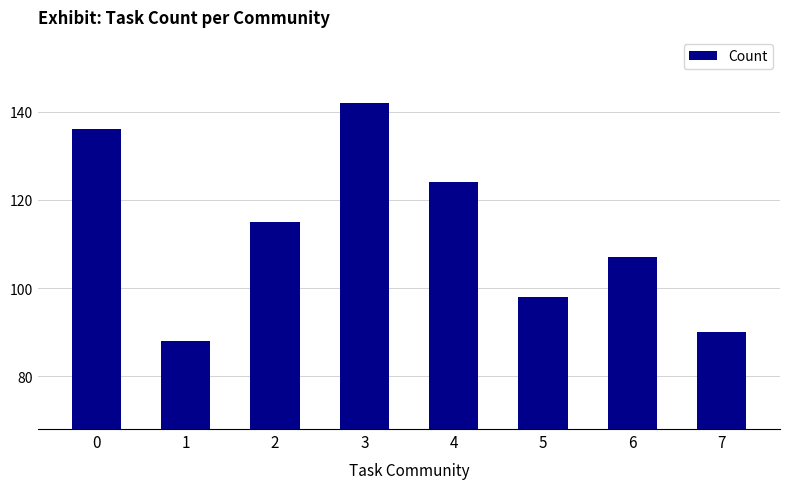

How many distinct data groups are displayed?

1